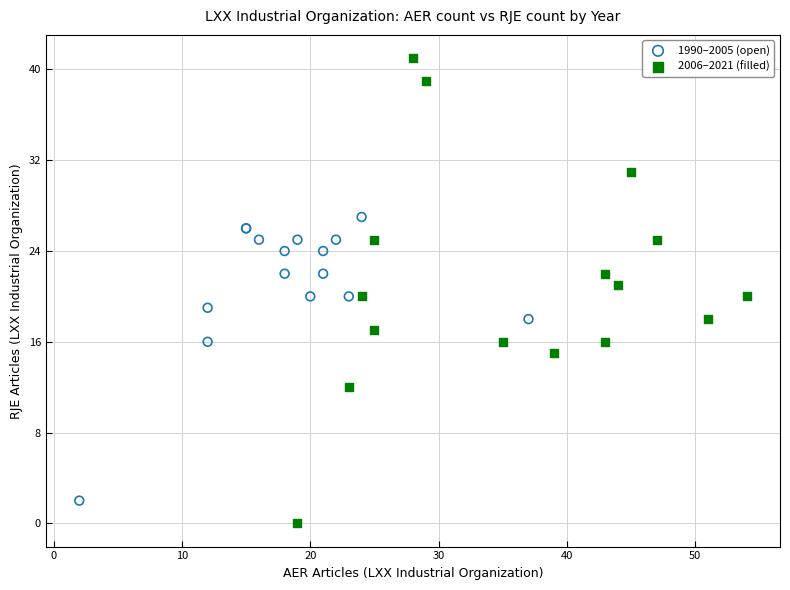

Which series contains the lowest Y value?

2006–2021 (filled)